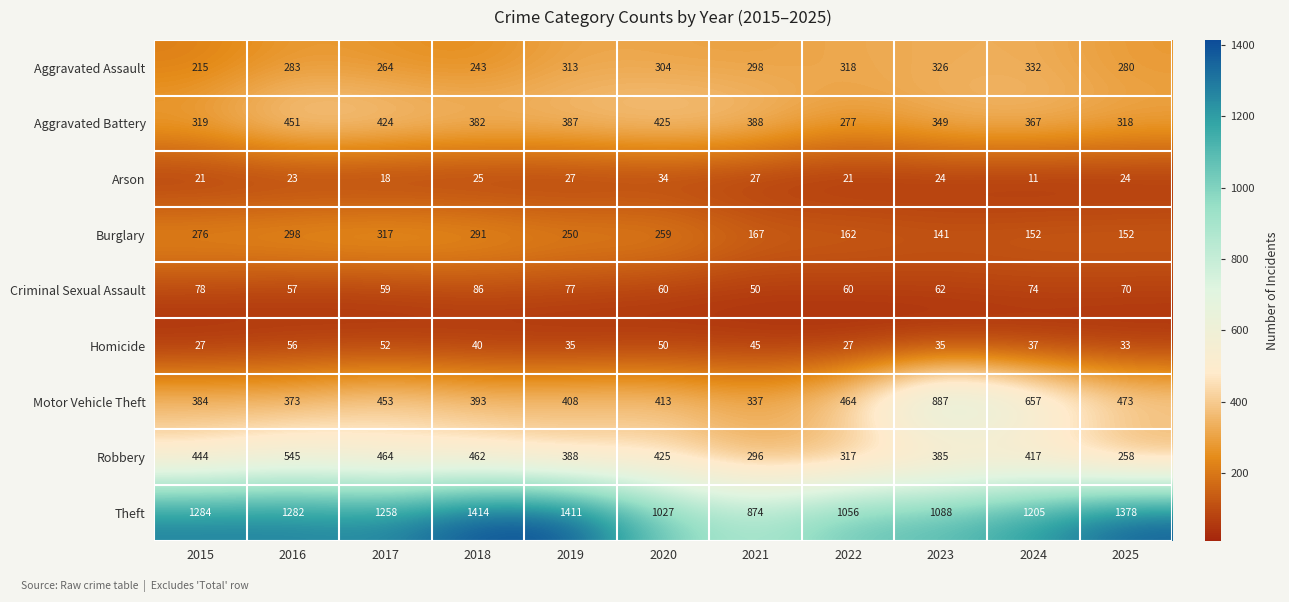

The Theft series shows 1282 at 2016. True or false?

True